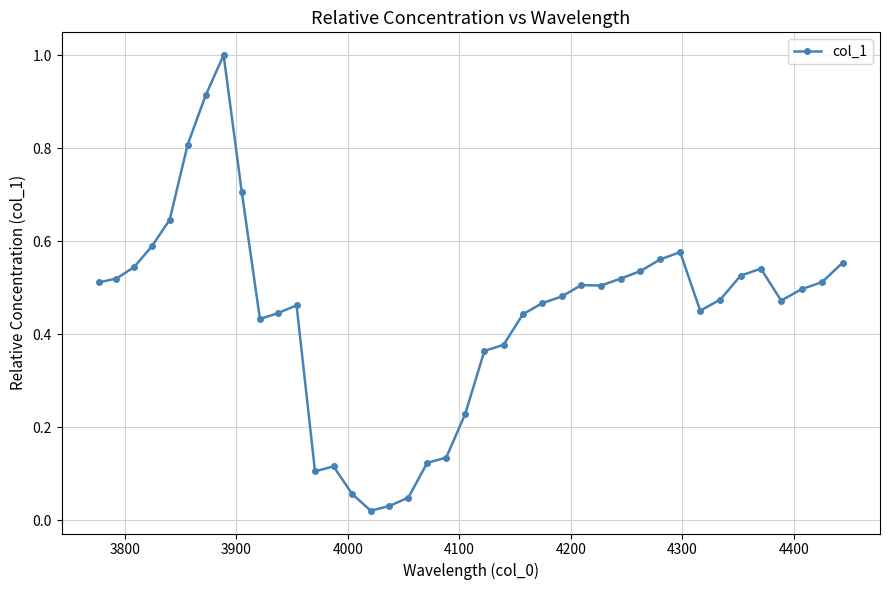

True or false: the data has more than 2 interior local peaks.

True